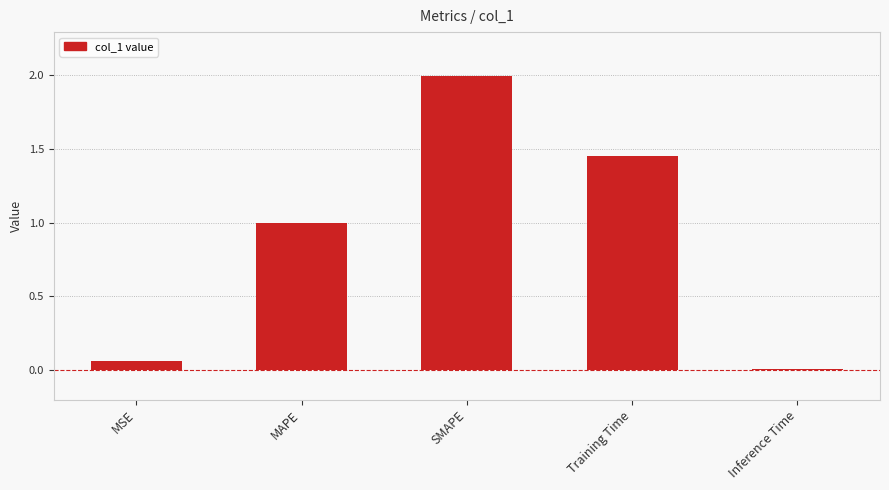

What is the label of the 1st bar from the left?

MSE